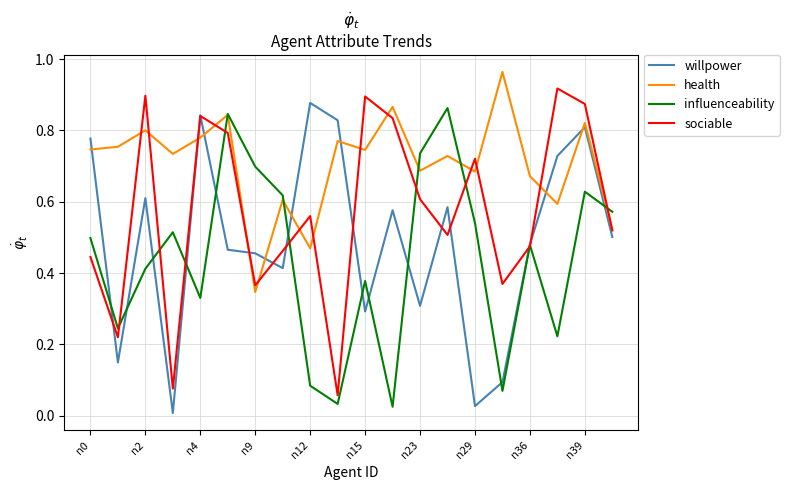

Rank the series by their average value, from lowest to highest.

influenceability, willpower, sociable, health